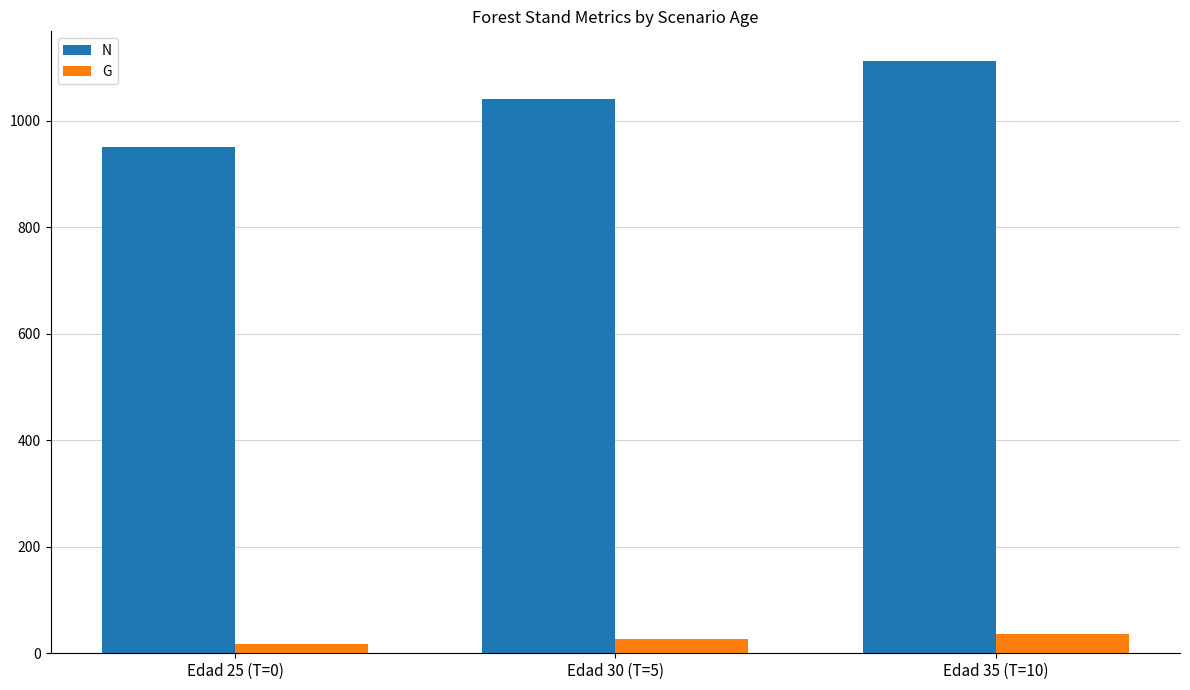

The value of N at Edad 35 (T=10) is 640.2. True or false?

False